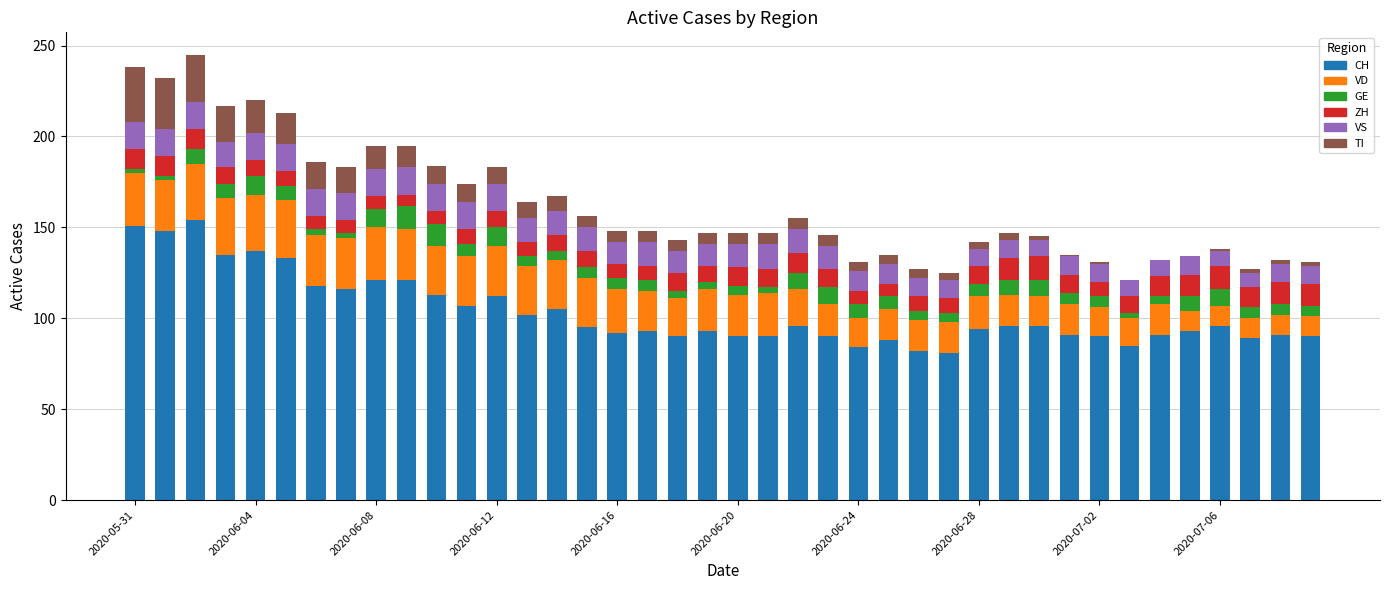

What is the maximum value for CH?

154